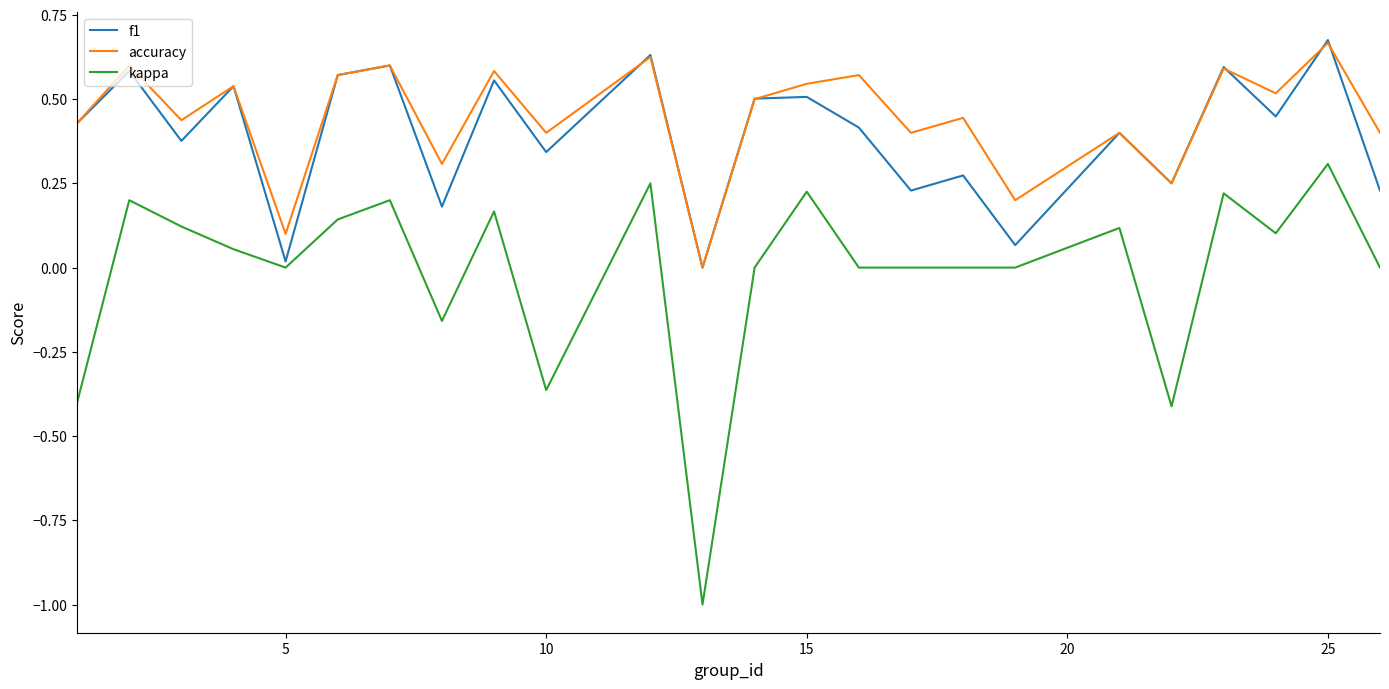

Which series has the widest spread of values?

kappa